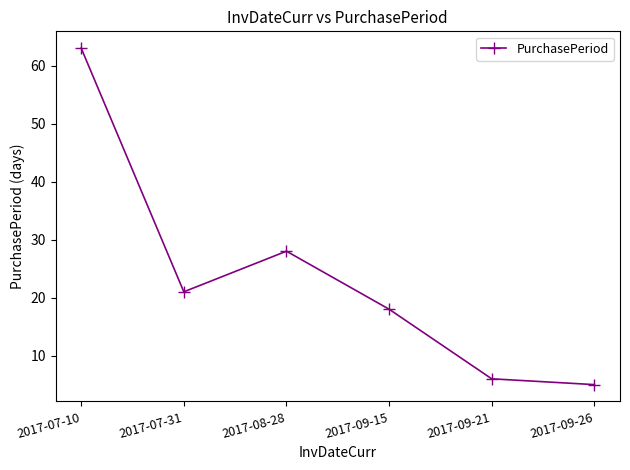

Approximately how many times larger is the value at 2017-09-15 compared to 2017-08-28?

0.6